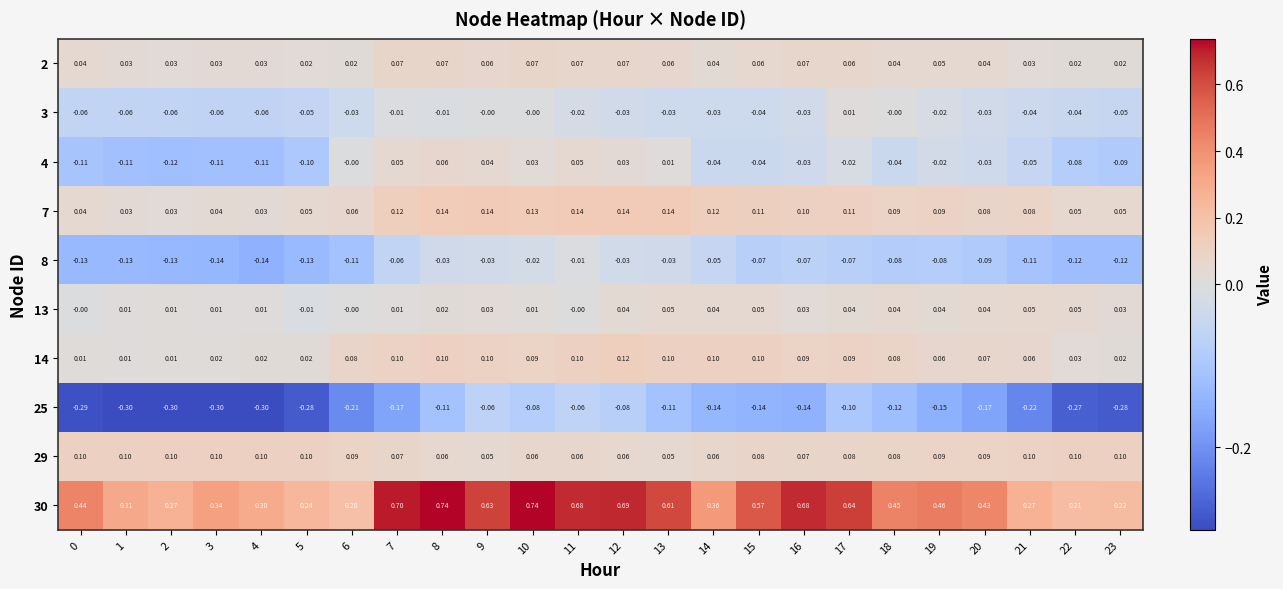

Between 4 and 19, which series saw the biggest shift?

30